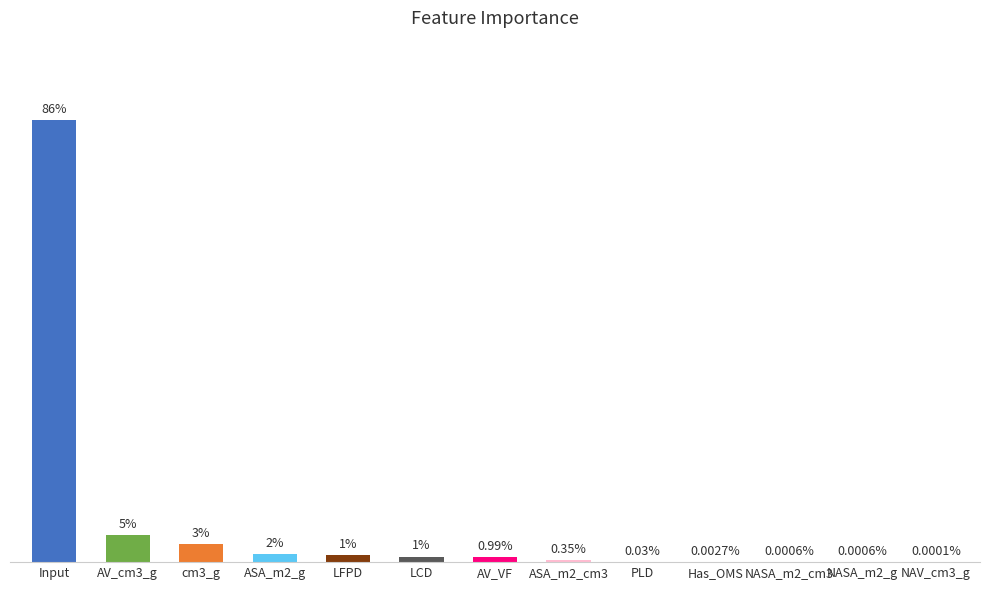

Does the chart contain stacked bars?

No